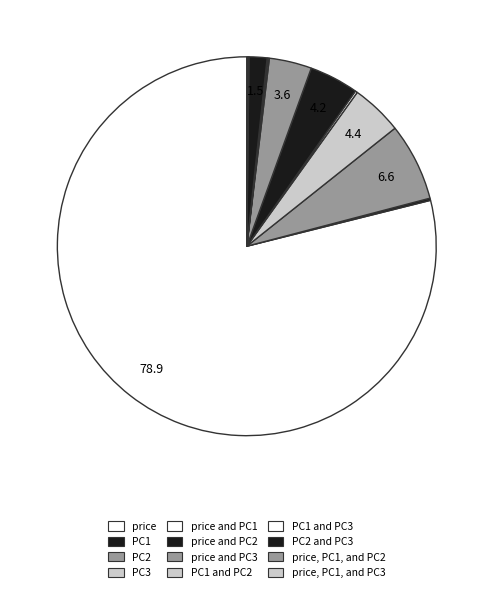

Which slice is the smallest?

PC1 and PC2